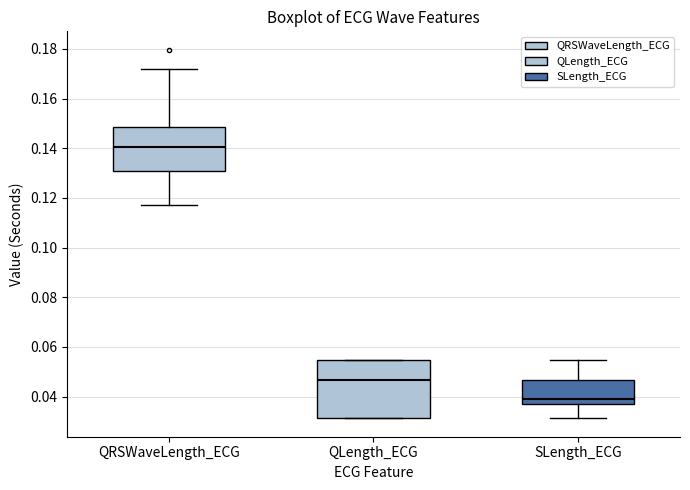

Comparing the boxes themselves (not the whiskers), which one is the tallest?

QLength_ECG